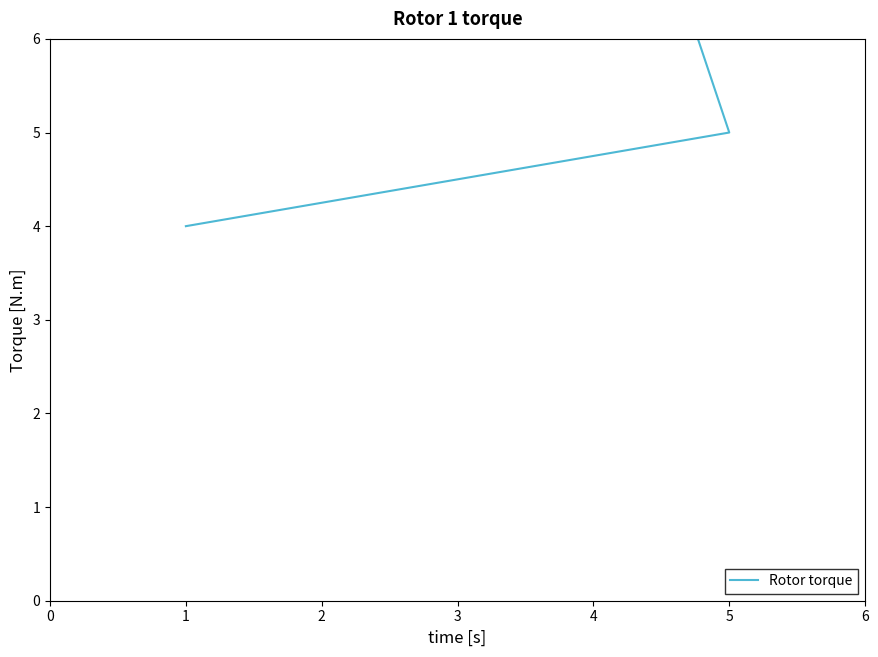

Reading right to left, extract all data points from this chart.

16	18	5	4